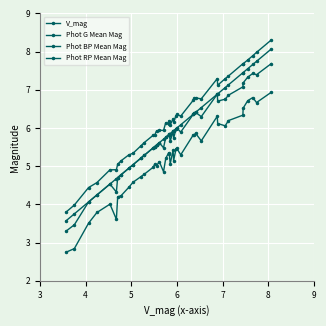

Does the chart have visible grid lines?

Yes